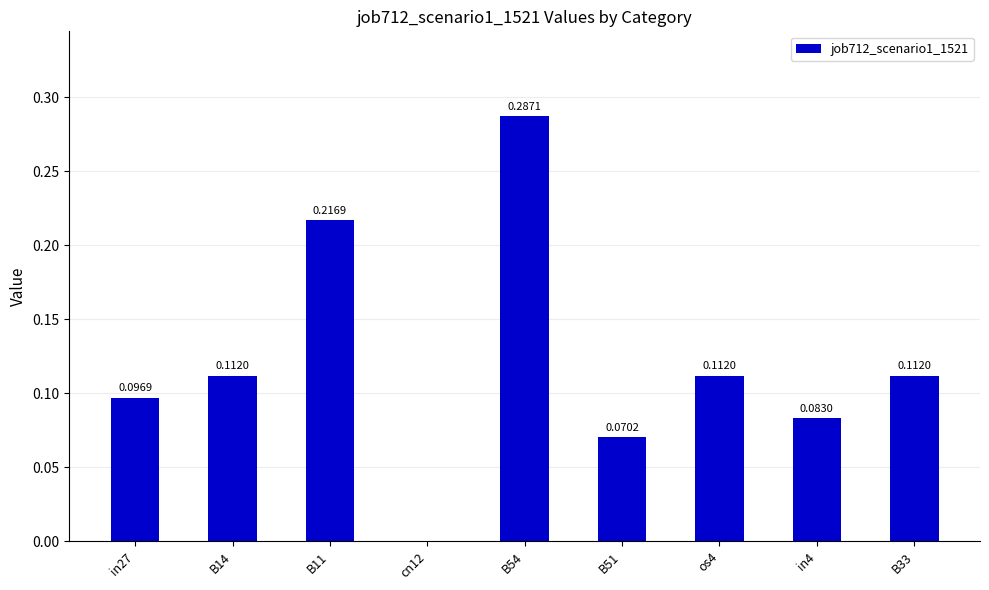

What is the change in value from in27 to B11?

+0.1